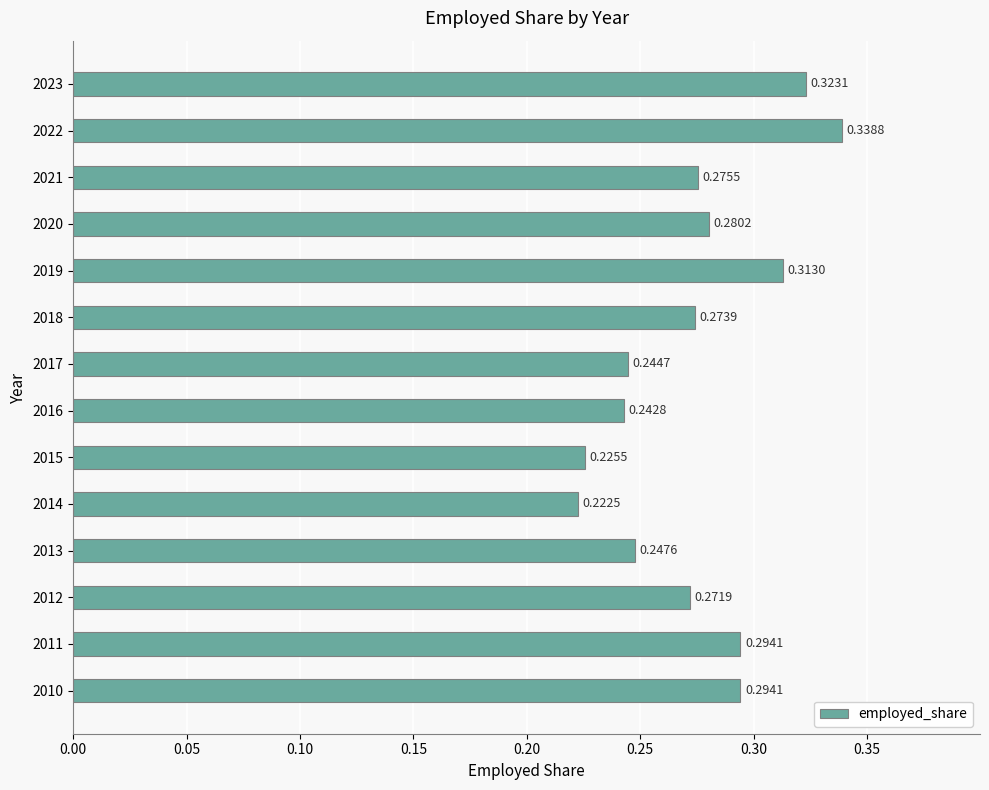

Between 2020 and 2012, which is larger?

2020